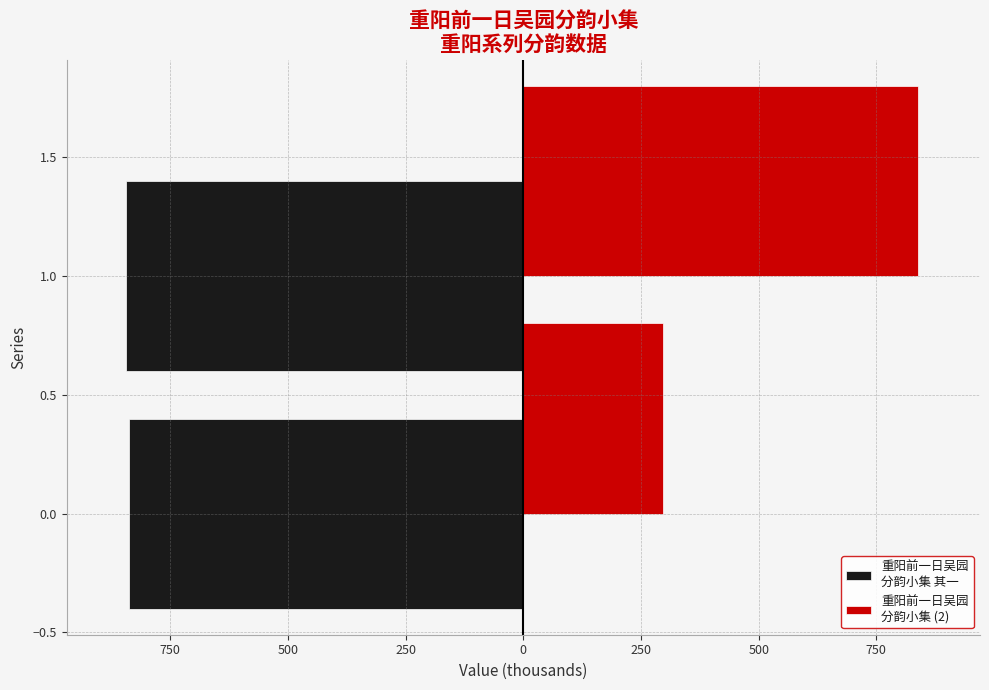

What is the value of the 重阳前一日吴园
分韵小集 (2) bar at the 2nd from the left?

838.8